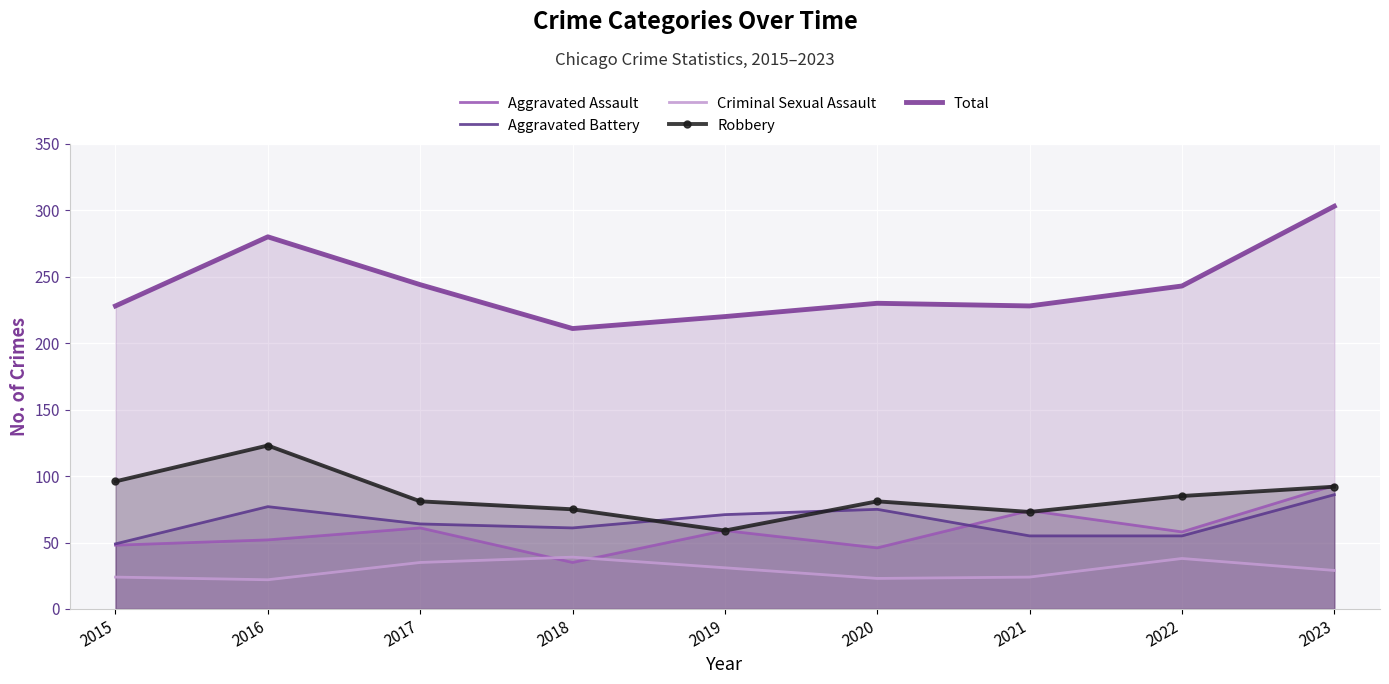

What is the minimum value shown in the chart?

22